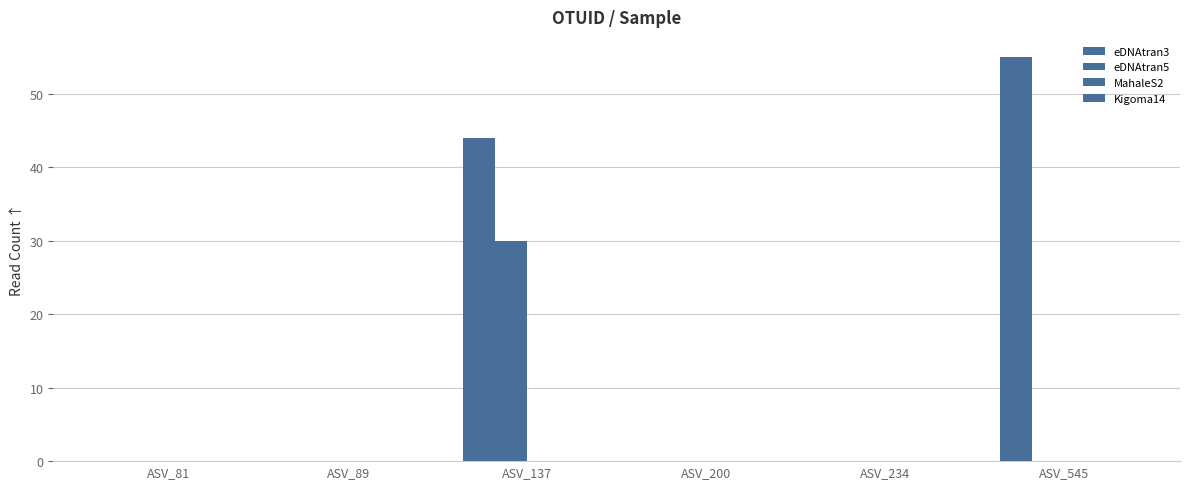

How many groups of bars are there?

6